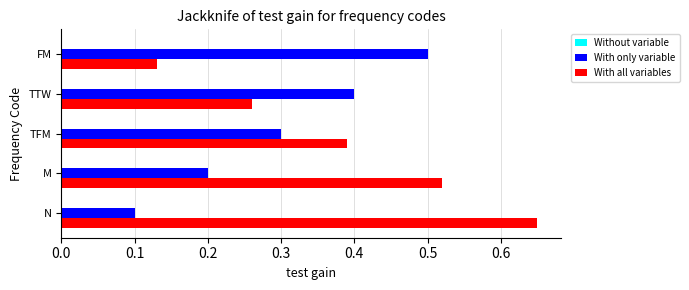

The With all variables series shows 0.4 at TFM. True or false?

True